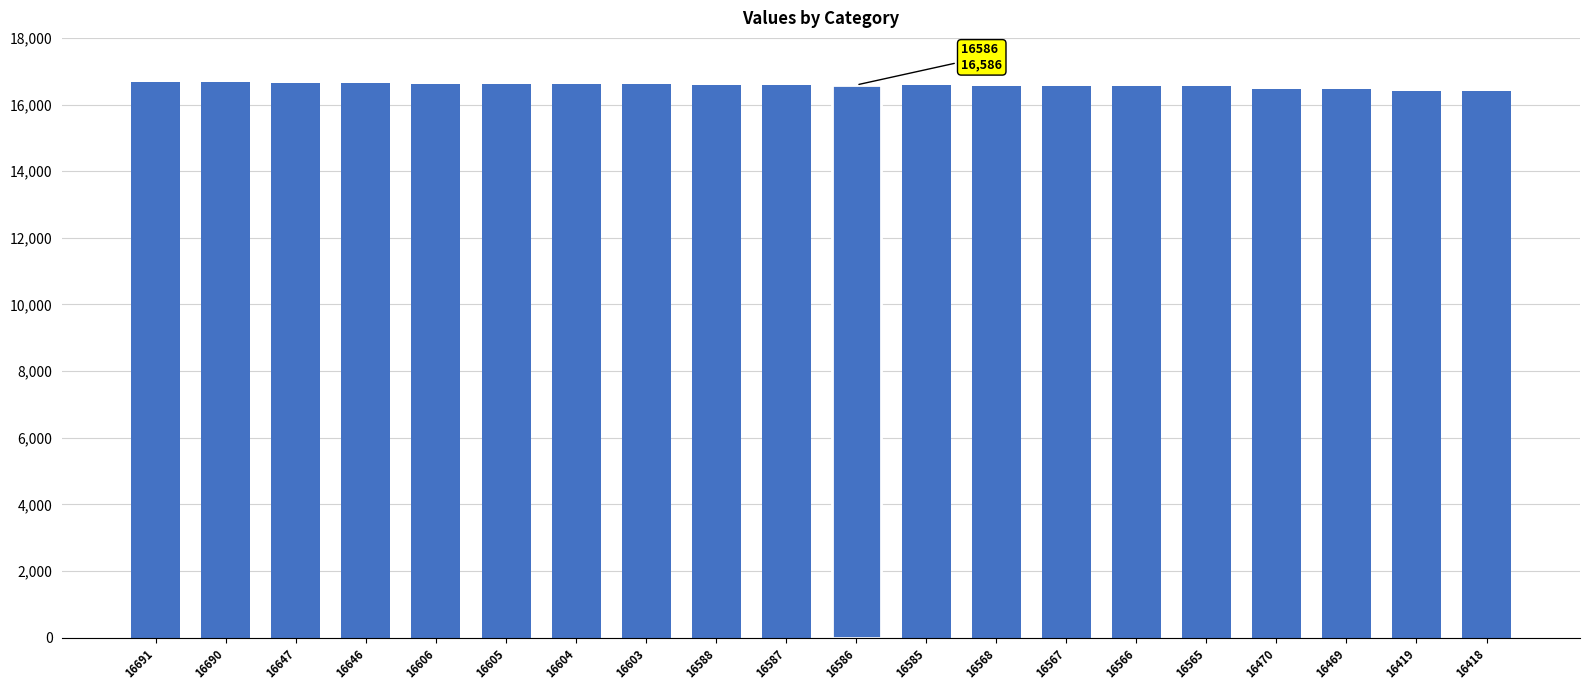

Approximately how many times larger is the value at 16605 compared to 16568?

1.0